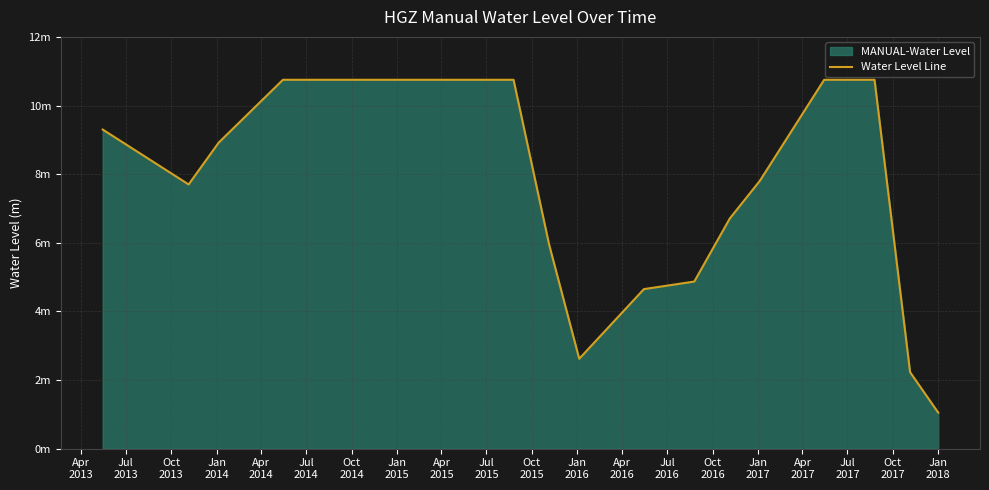

Does the chart display data point markers on the line(s)?

No